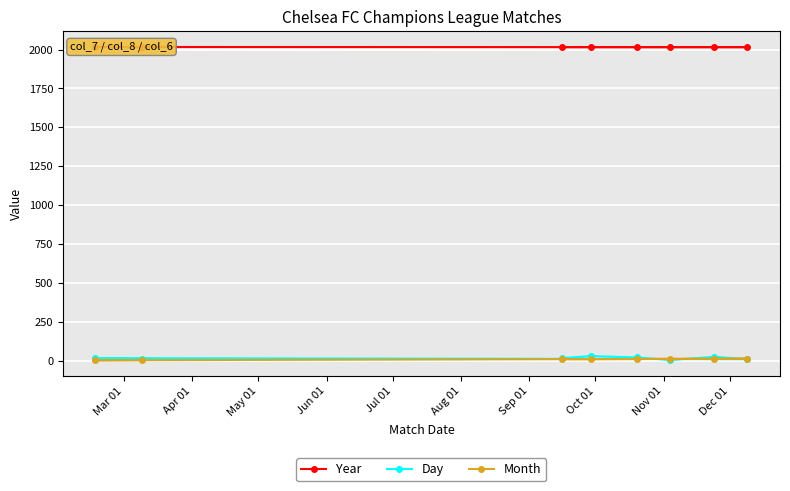

How many values in the Month series are below 10?

4